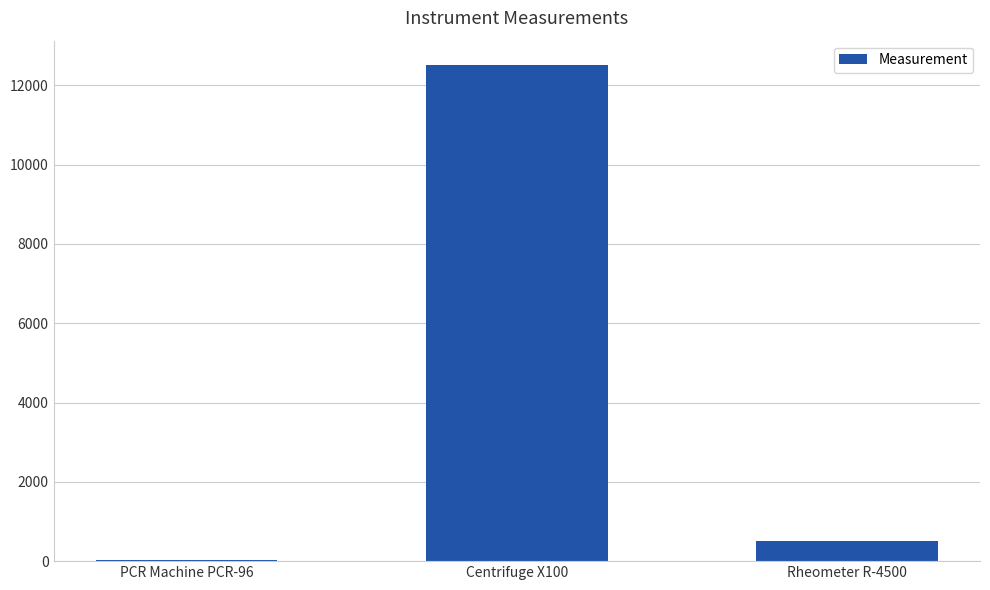

The chart shows a value of 107.7 at Rheometer R-4500. True or false?

False